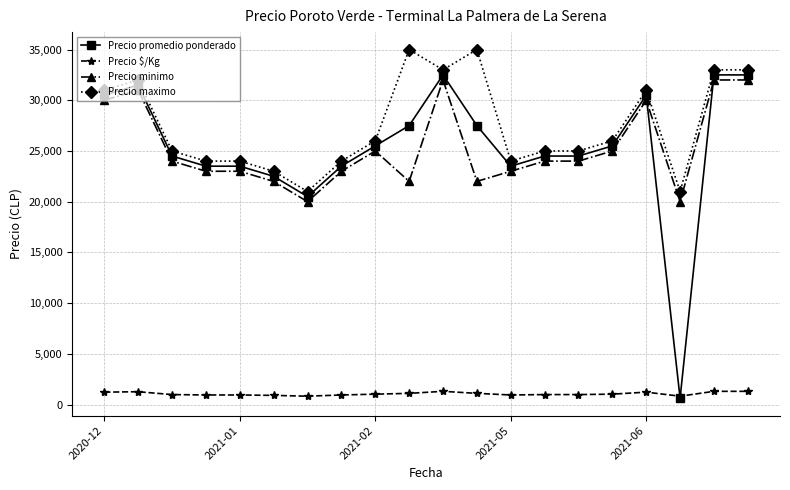

How many data points in Precio maximo are less than 26000?

10